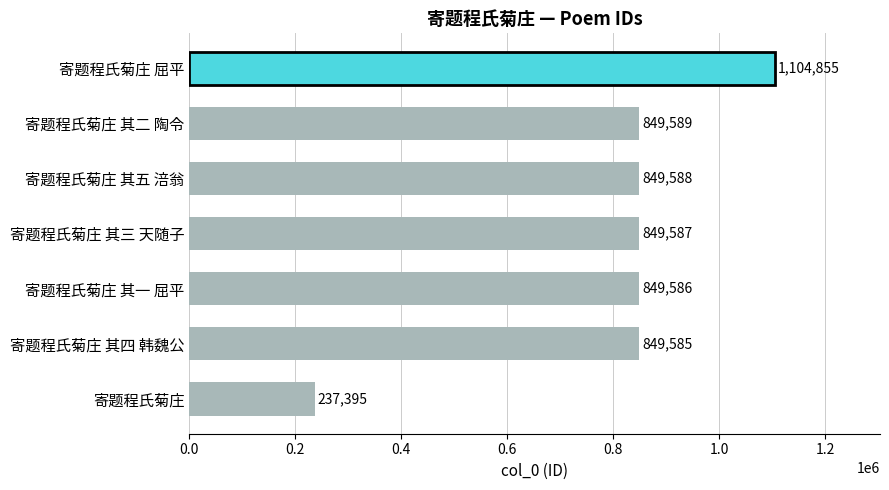

Rank the categories by value from lowest to highest.

寄题程氏菊庄, 寄题程氏菊庄 其四 韩魏公, 寄题程氏菊庄 其一 屈平, 寄题程氏菊庄 其三 天随子, 寄题程氏菊庄 其五 涪翁, 寄题程氏菊庄 其二 陶令, 寄题程氏菊庄 屈平